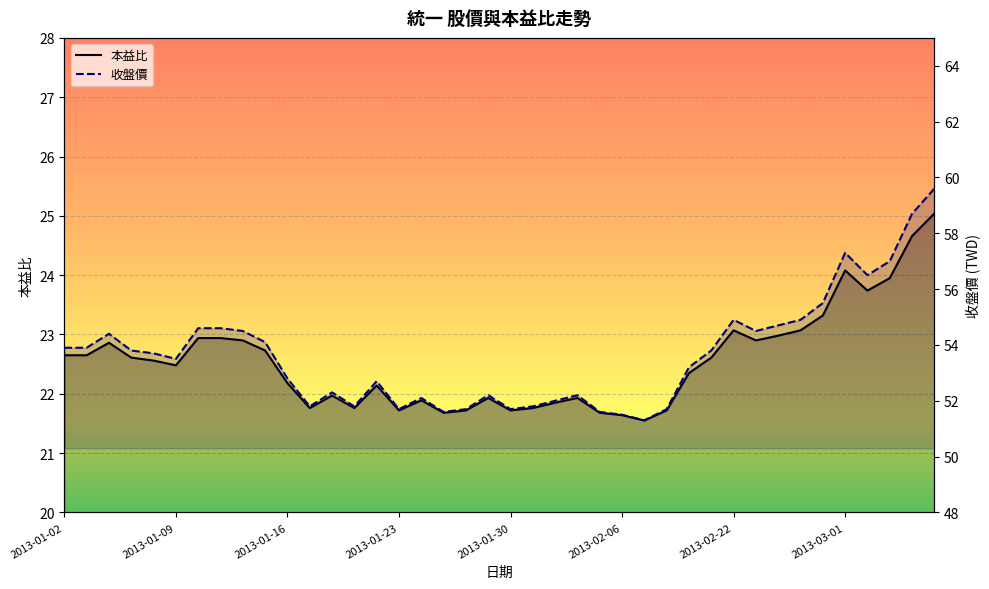

What is the sum of the 本益比 values at 30 and 34?

46.4